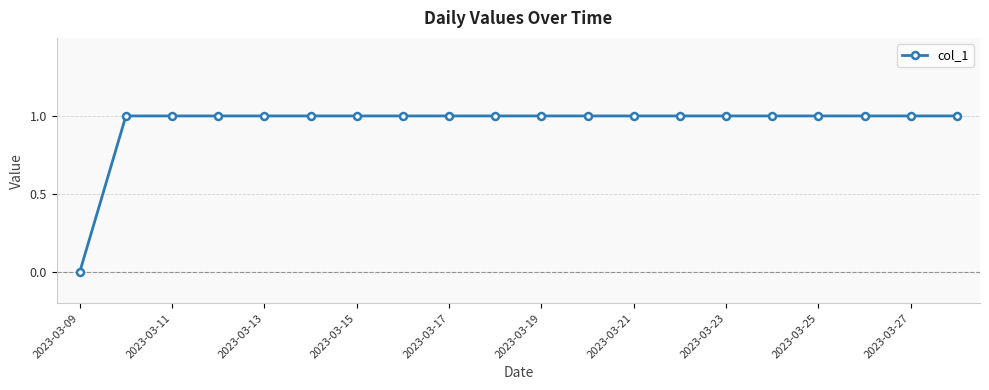

Does the chart display data point markers on the line(s)?

Yes